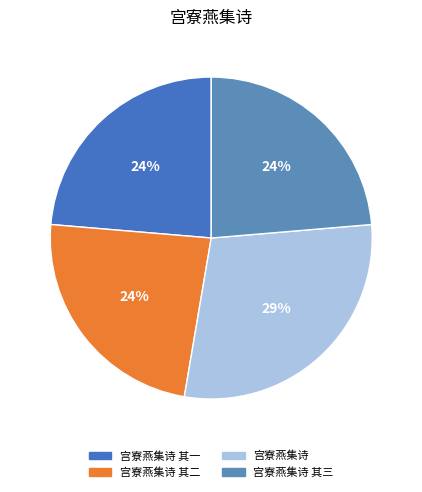

True or false: 宫寮燕集诗 其三 accounts for 24% of the total.

True